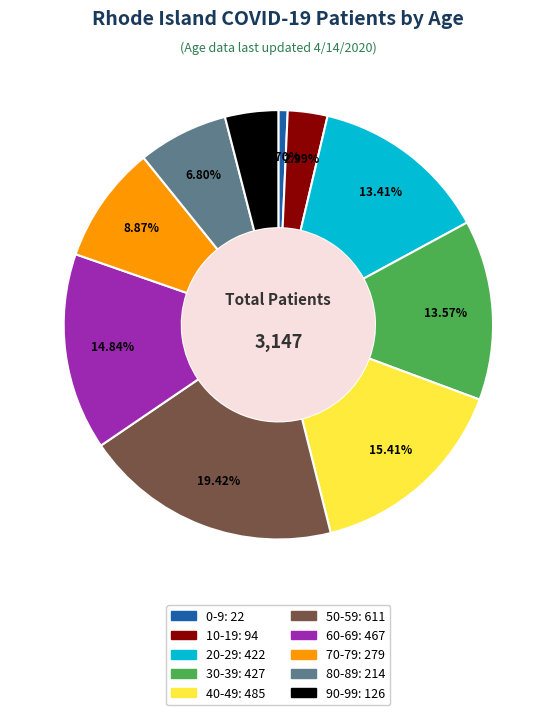

Between 40-49 and 20-29, which is larger?

40-49